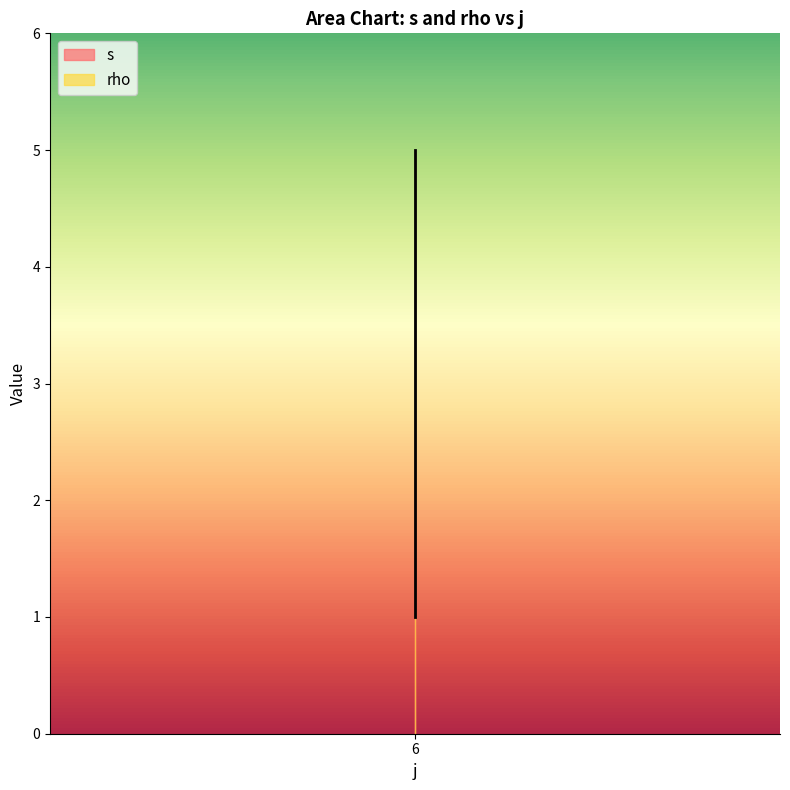

Does the chart display data point markers on the line(s)?

No